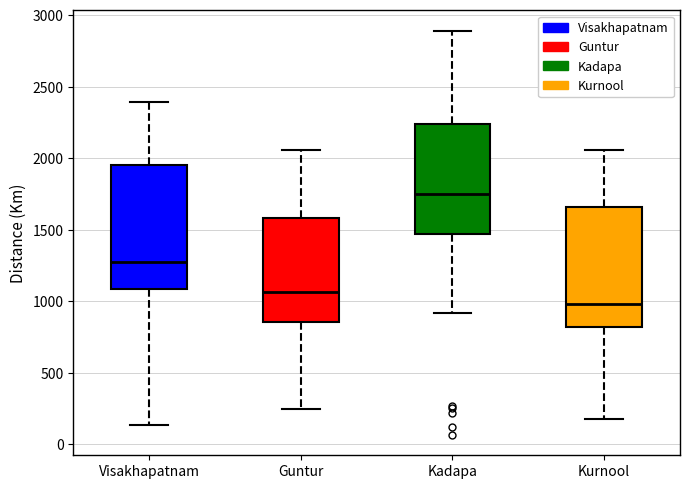

Reading left to right, transcribe this box plot: for each box, give where its median line is, the range the box spans, and where its two whiskers end, as read against the y-axis. The values are not printed on the chart, so give them approximately, as read against the axis.

Visakhapatnam: median 1300, box 1100 to 1950, whiskers 150 to 2400
Guntur: median 1050, box 850 to 1600, whiskers 250 to 2050
Kadapa: median 1750, box 1450 to 2250, whiskers 900 to 2900
Kurnool: median 1000, box 800 to 1650, whiskers 200 to 2050